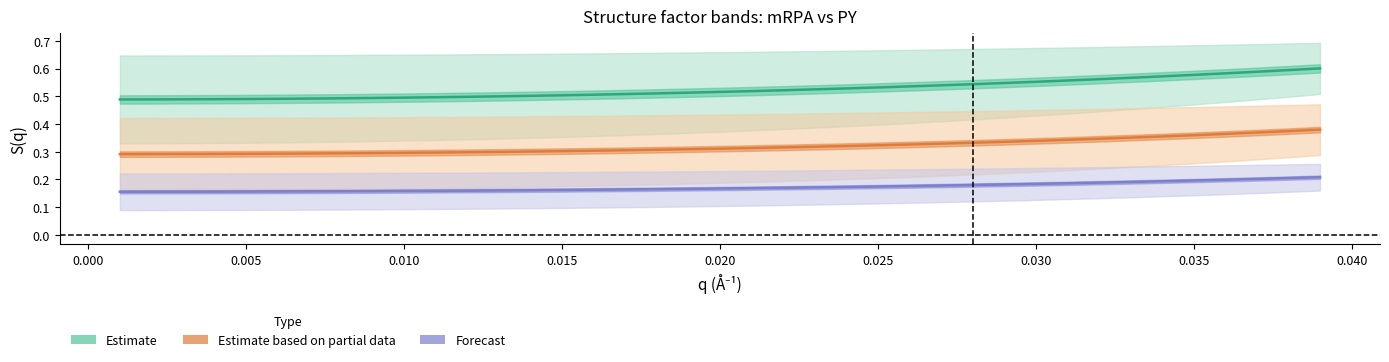

What is the greatest value displayed?

0.6